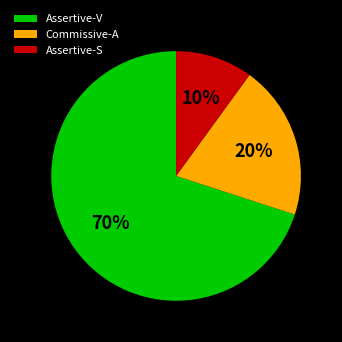

Is there any slice that represents more than half of the pie?

Yes